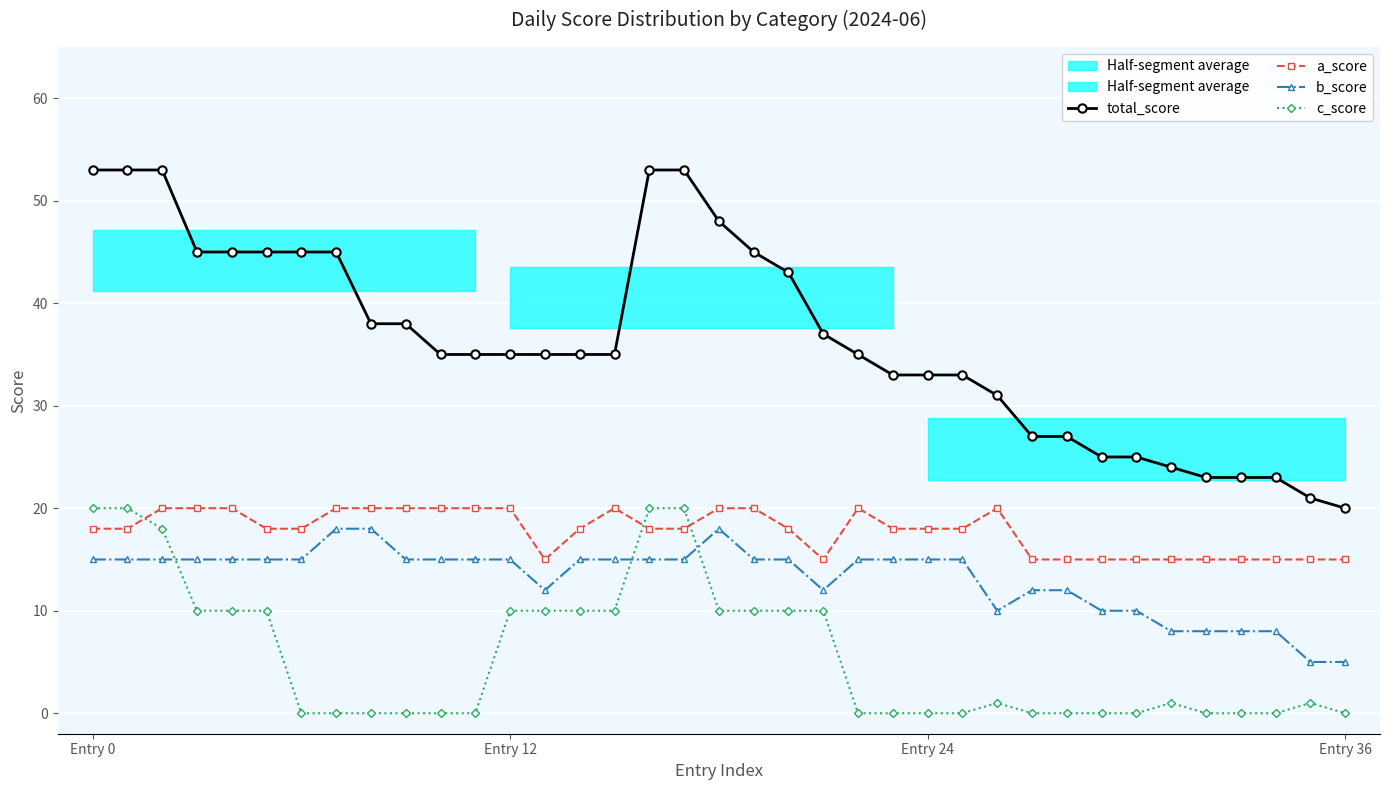

Rank the series by their maximum value, from highest to lowest.

total_score, a_score, c_score, b_score